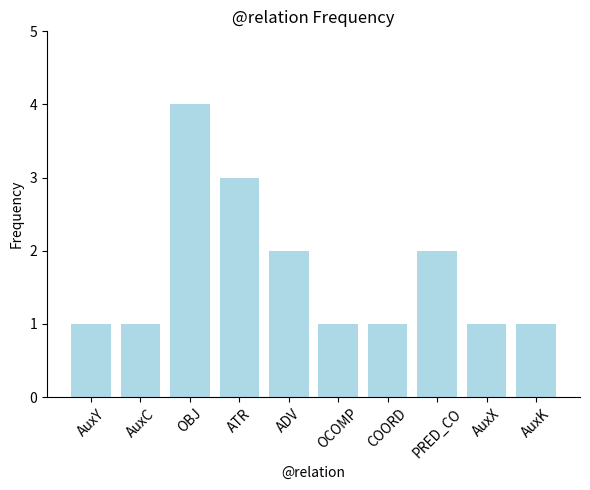

What is the change in value from AuxC to ATR?

+2